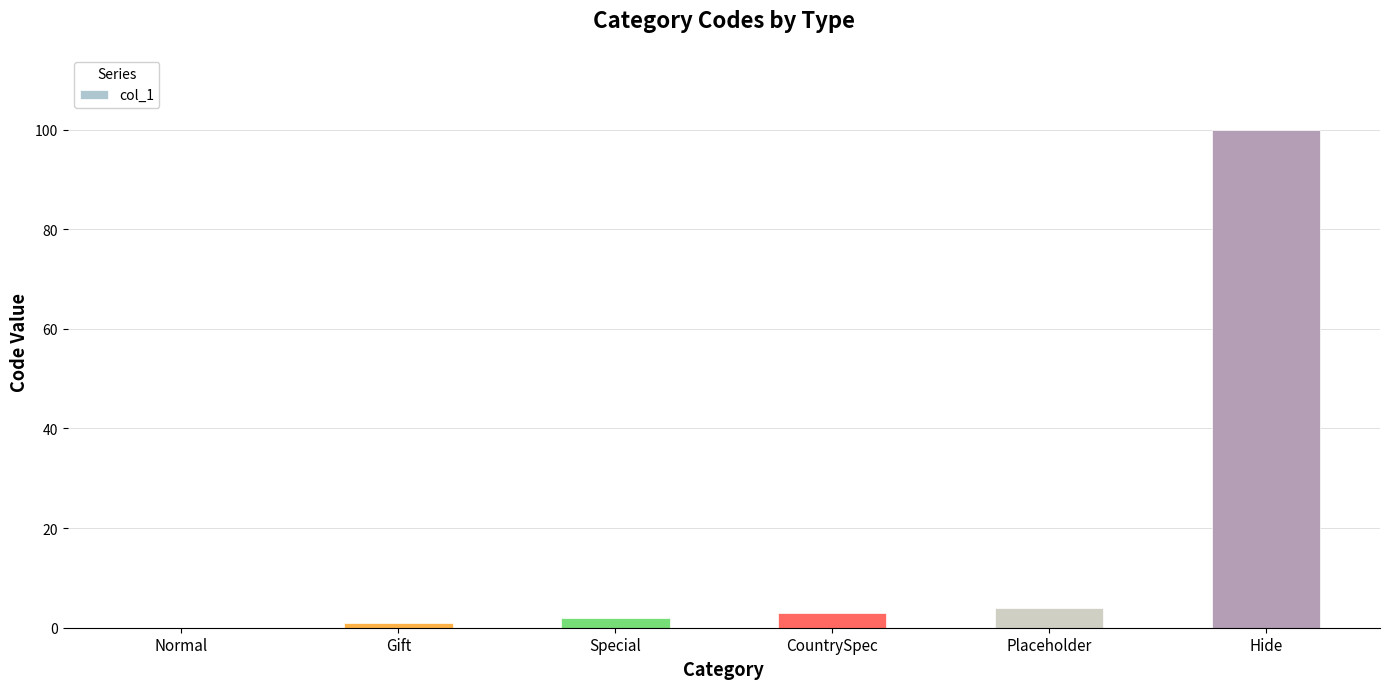

At which category does the chart reach its peak across all series?

Hide